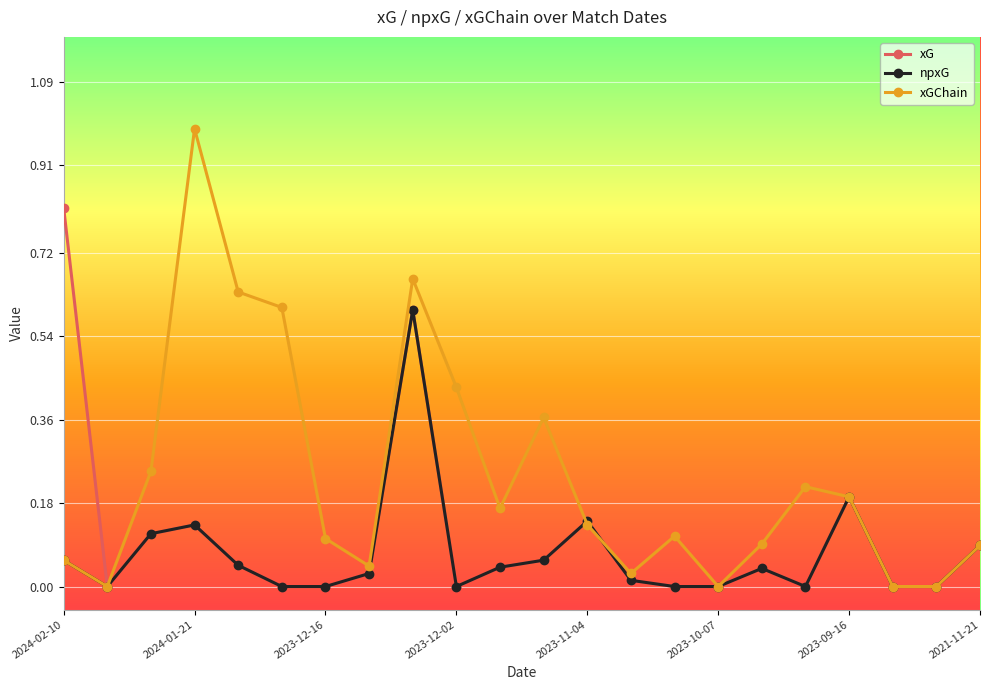

Rank the series by their maximum value, from highest to lowest.

xGChain, xG, npxG